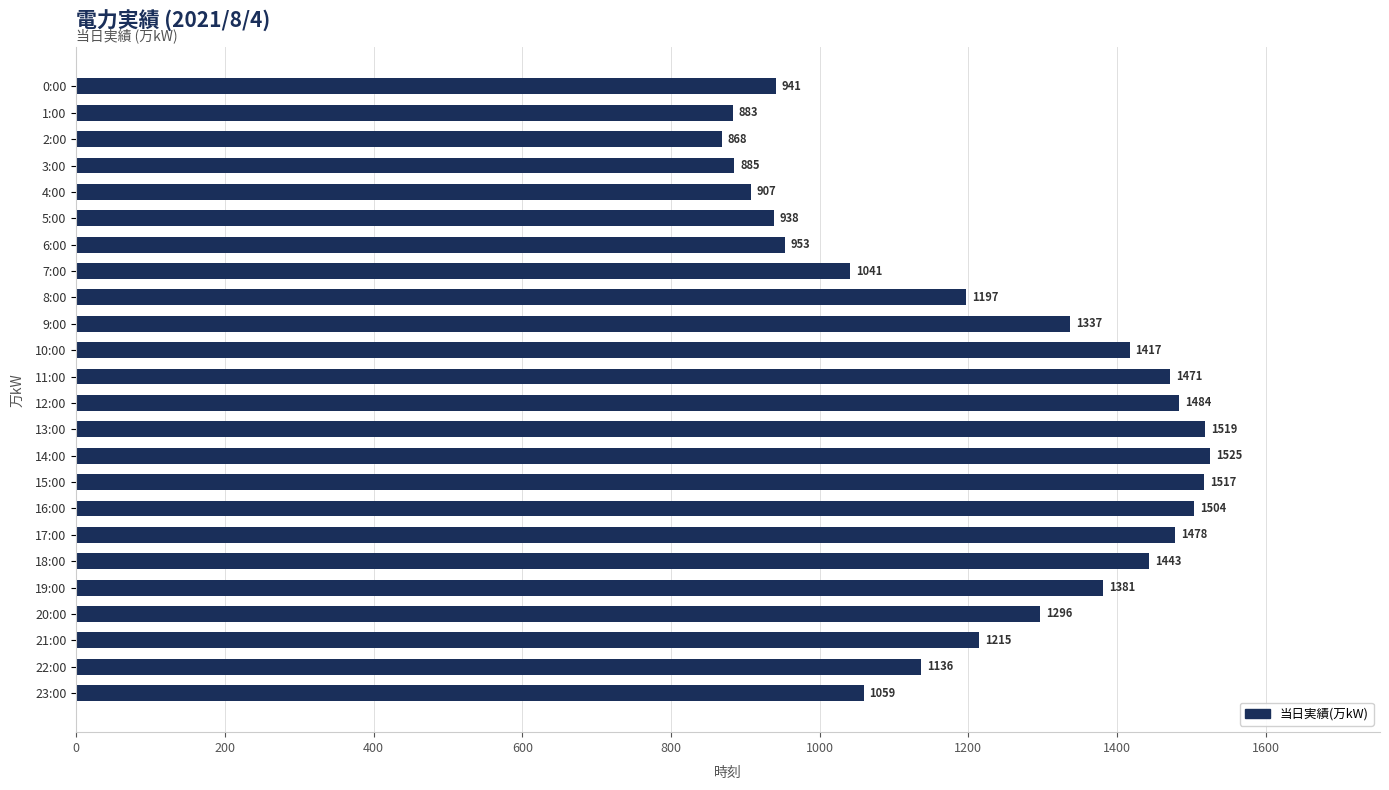

How many distinct data groups are displayed?

1